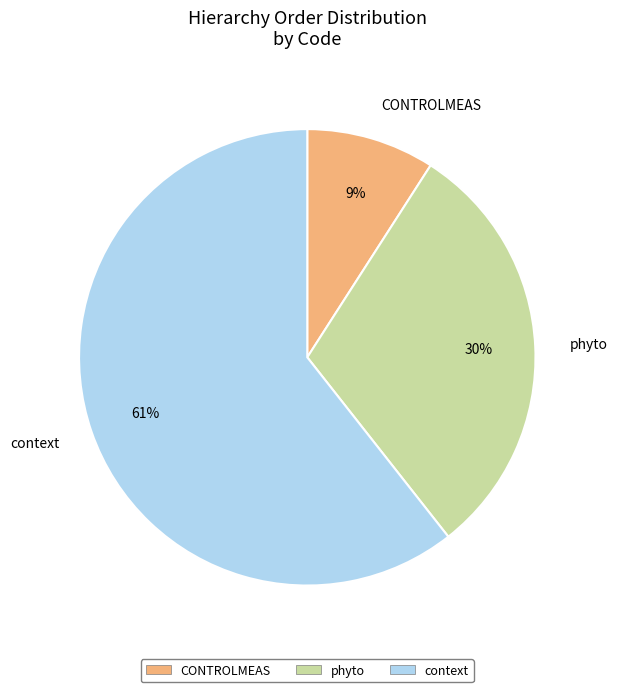

Which has a higher value, CONTROLMEAS or context?

context